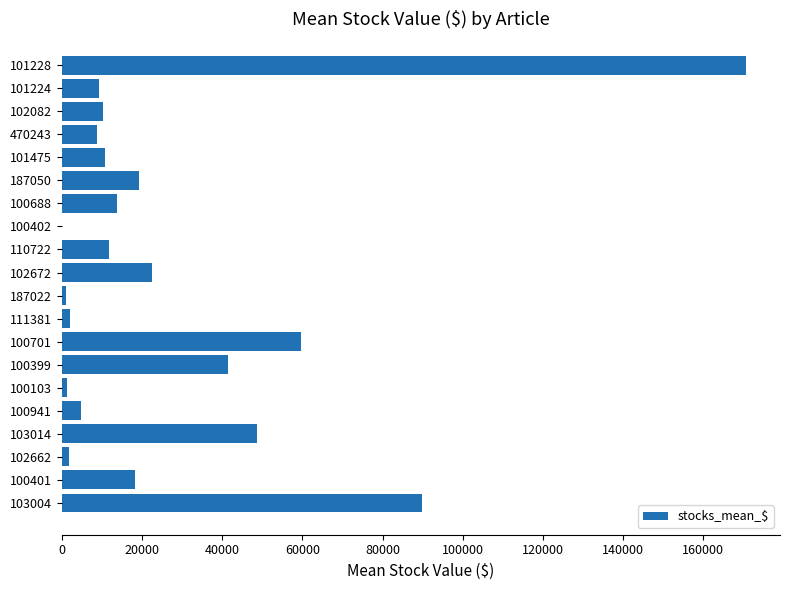

The chart shows a value of 2075.9 at 111381. True or false?

True